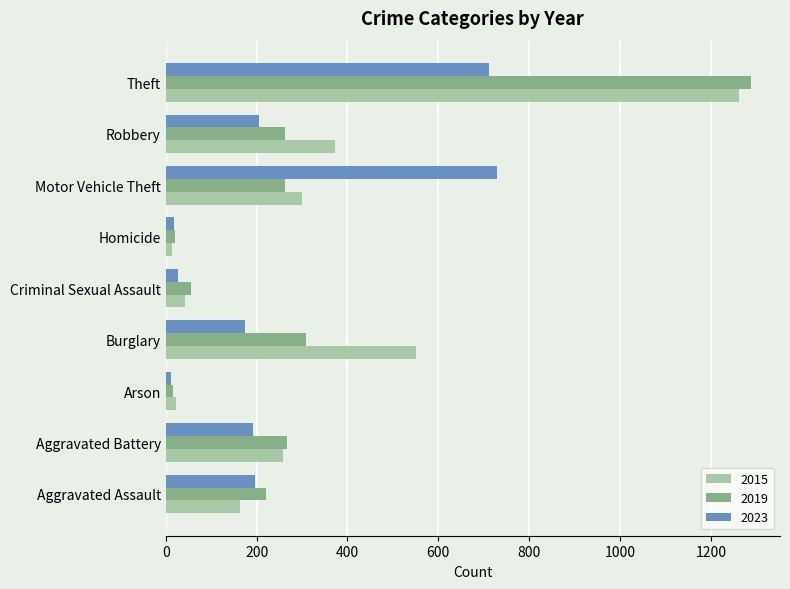

How many categories are shown in the chart?

9